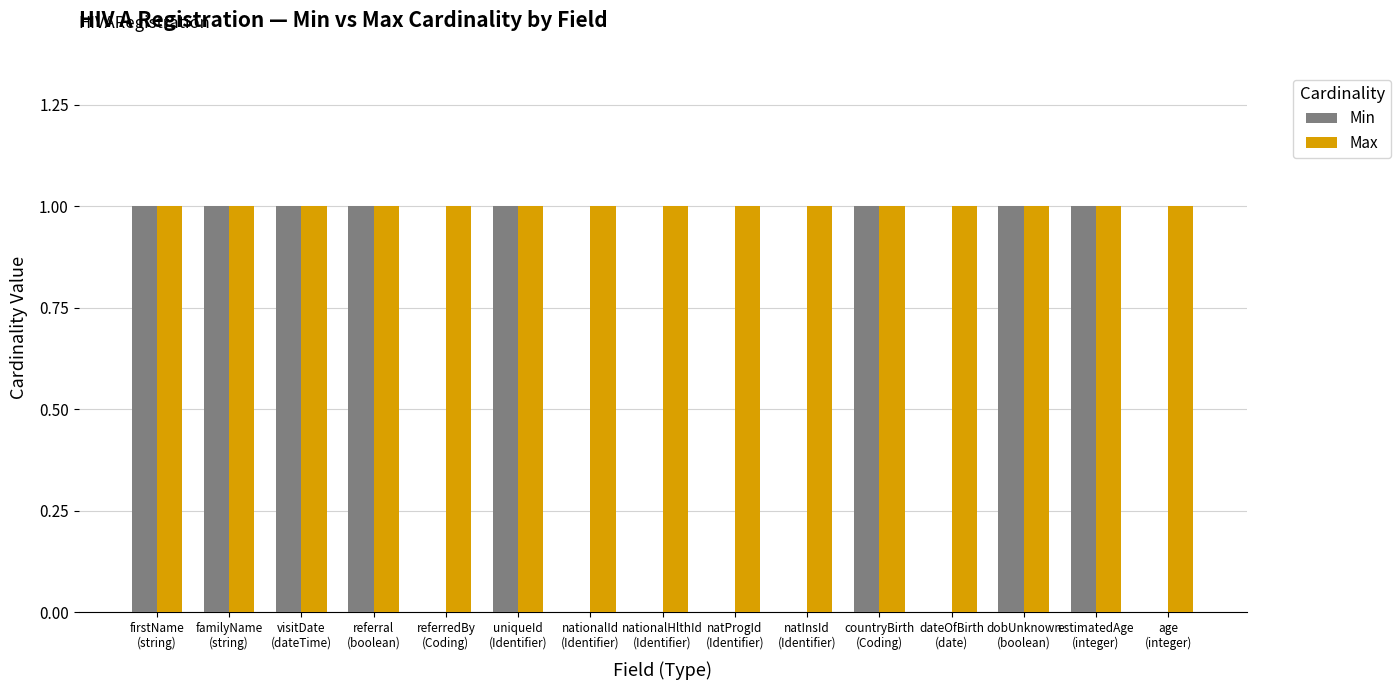

Which series has the largest total across all categories?

Max